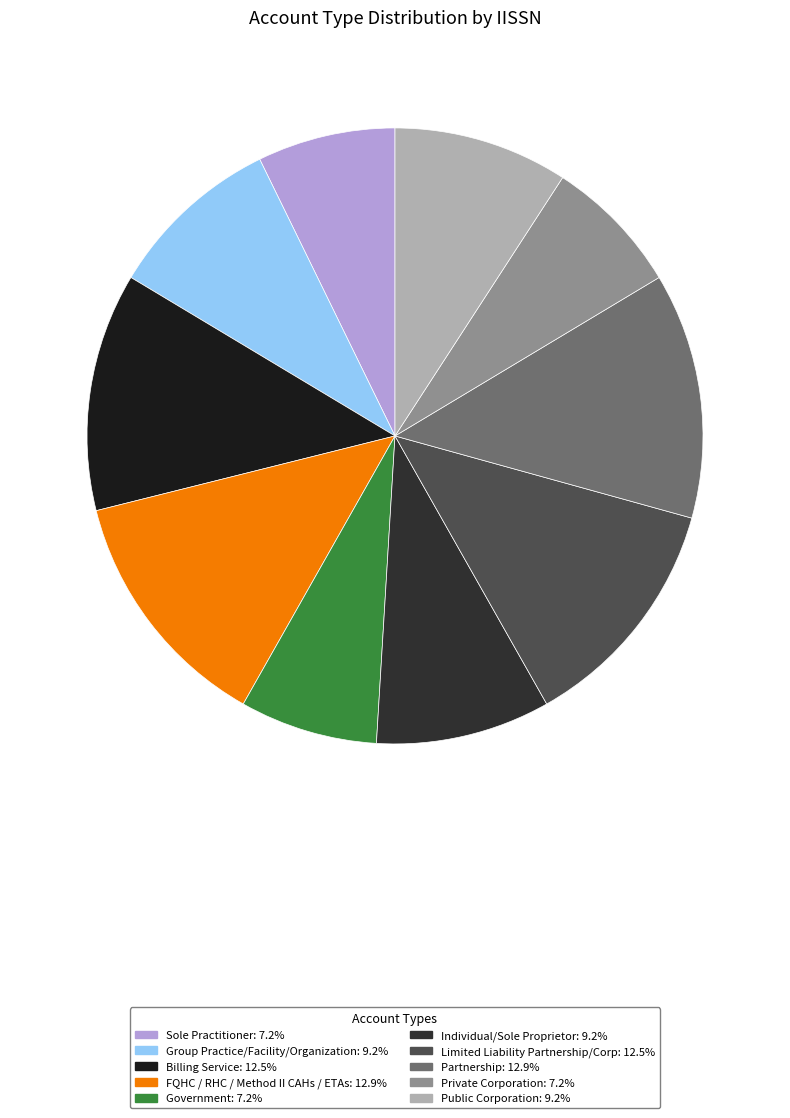

Which category has the biggest portion of the pie?

FQHC / RHC / Method II CAHs / ETAs